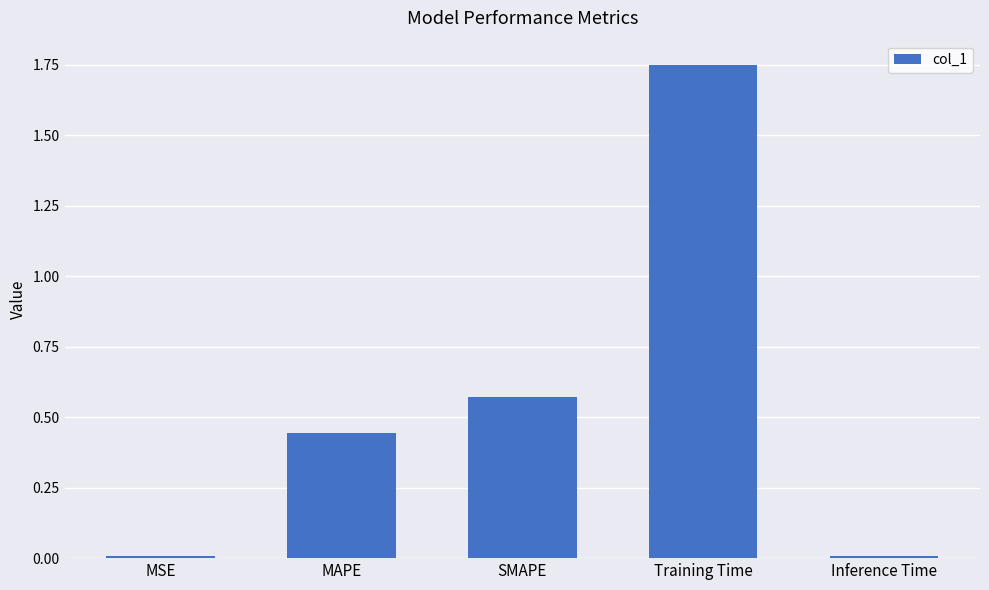

How many bars are there in total?

5